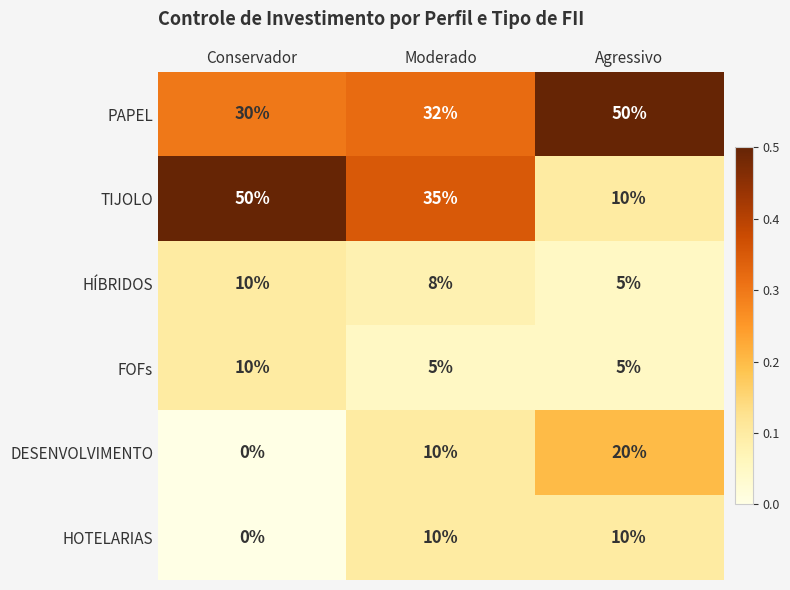

The FOFs series shows 5 at Agressivo. True or false?

True